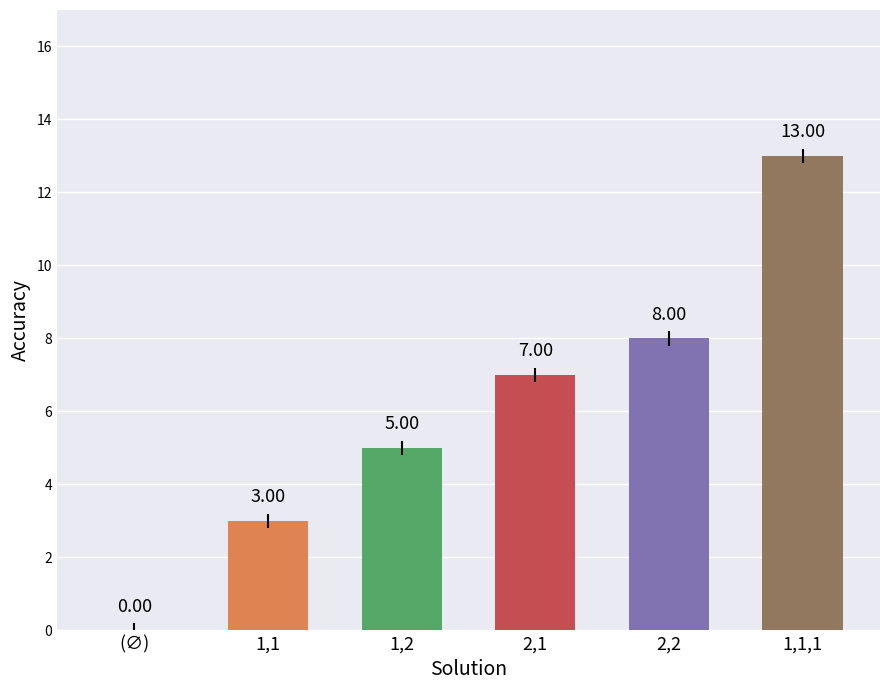

What is the sum of the values at (∅) and 1,1?

3